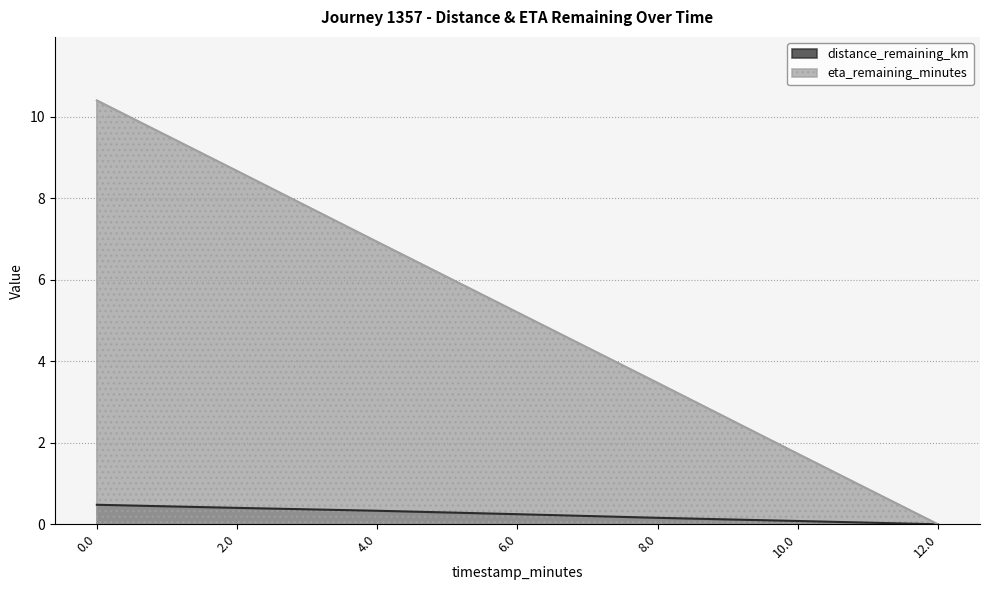

True or false: eta_remaining_minutes and distance_remaining_km intersect in this chart.

False